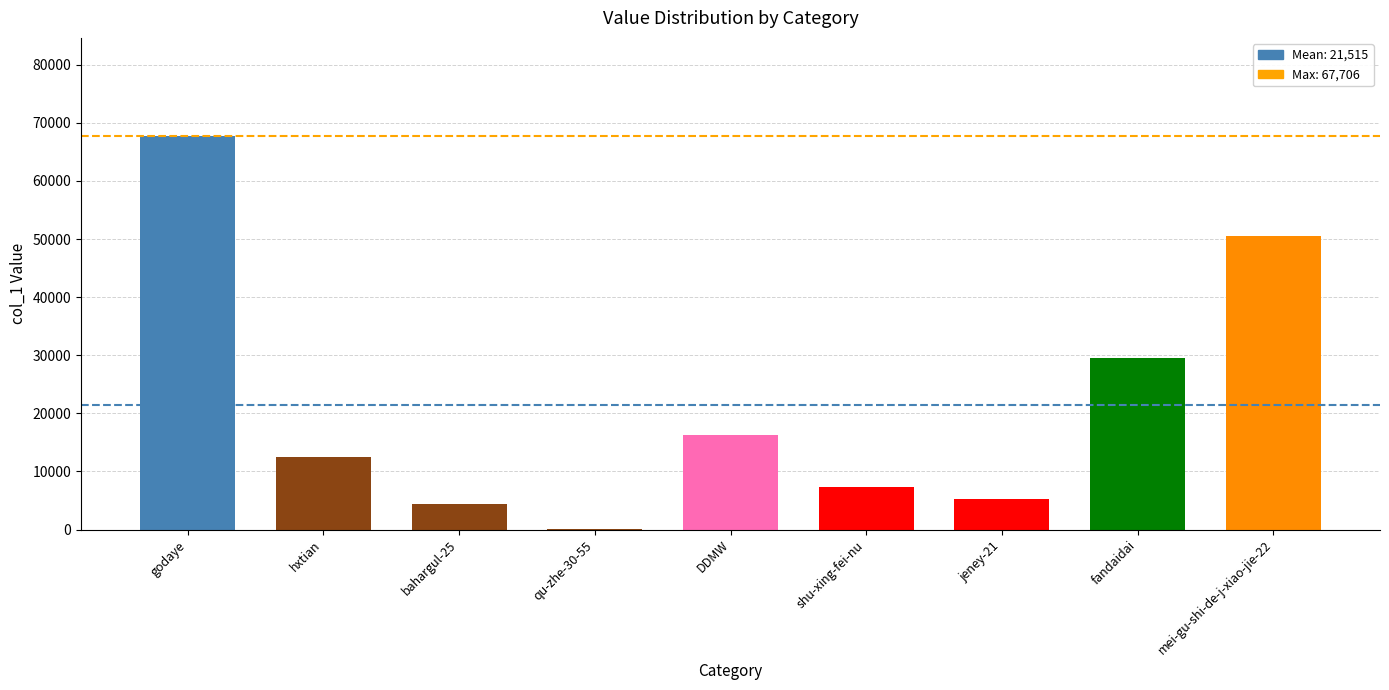

Where is the data nearest to the value 33905?

fandaidai